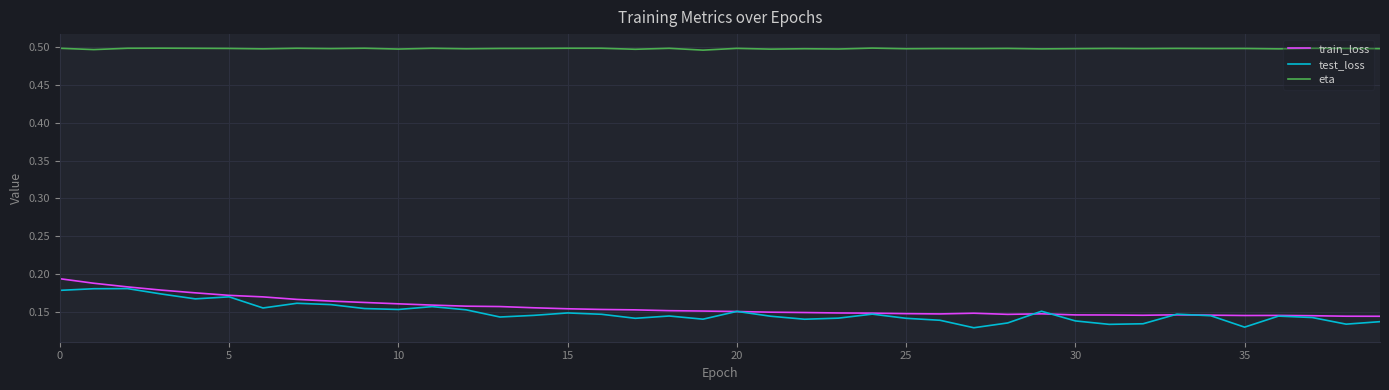

Is this an area chart (filled region under the line)?

No